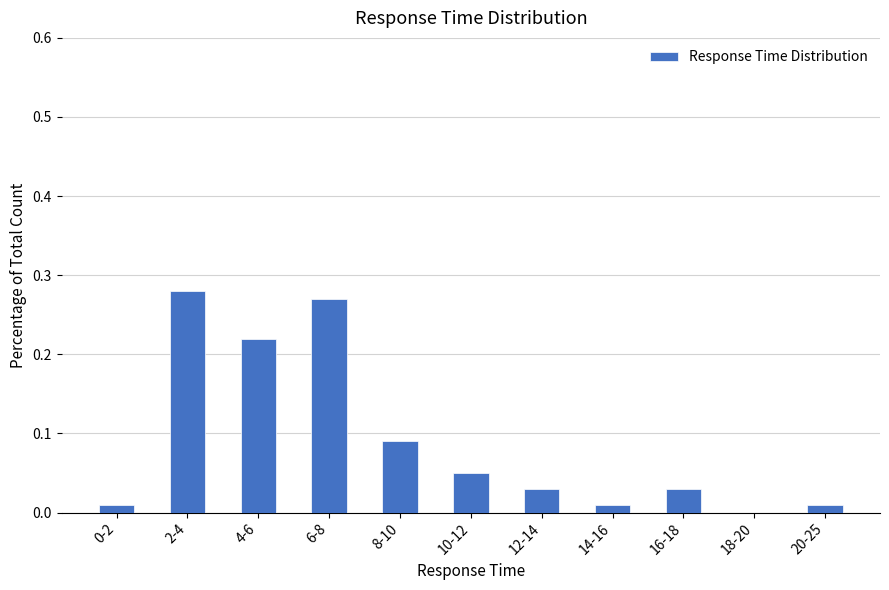

Between 6-8 and 16-18, which is larger?

6-8